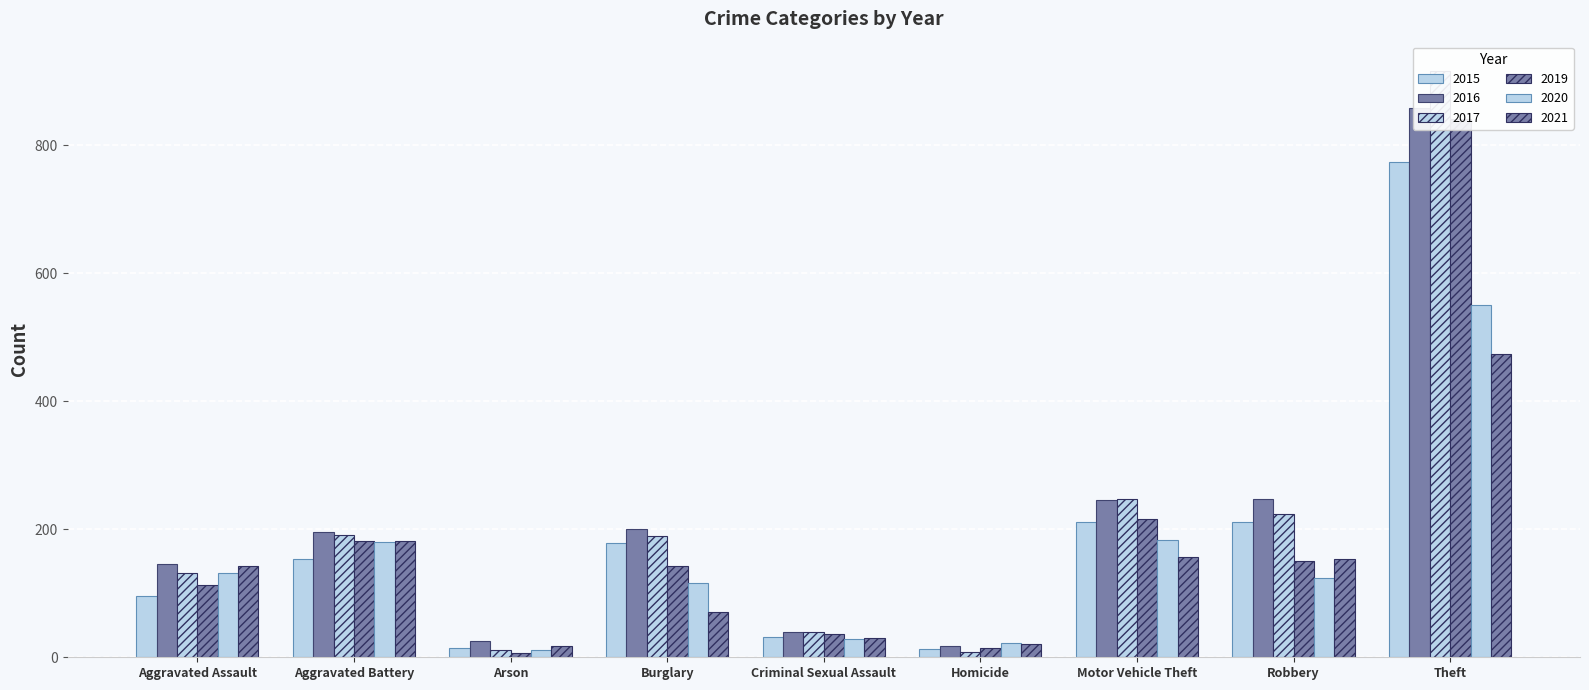

Reading left to right, list all the values displayed in this chart.

2015: Aggravated Assault=95	Aggravated Battery=154	Arson=15	Burglary=178	Criminal Sexual Assault=31	Homicide=13	Motor Vehicle Theft=211	Robbery=212	Theft=774
2016: Aggravated Assault=146	Aggravated Battery=196	Arson=25	Burglary=201	Criminal Sexual Assault=39	Homicide=18	Motor Vehicle Theft=245	Robbery=247	Theft=858
2017: Aggravated Assault=131	Aggravated Battery=191	Arson=12	Burglary=189	Criminal Sexual Assault=39	Homicide=8	Motor Vehicle Theft=247	Robbery=224	Theft=916
2019: Aggravated Assault=113	Aggravated Battery=182	Arson=6	Burglary=143	Criminal Sexual Assault=37	Homicide=14	Motor Vehicle Theft=216	Robbery=150	Theft=841
2020: Aggravated Assault=131	Aggravated Battery=180	Arson=12	Burglary=116	Criminal Sexual Assault=28	Homicide=22	Motor Vehicle Theft=184	Robbery=124	Theft=551
2021: Aggravated Assault=142	Aggravated Battery=182	Arson=17	Burglary=71	Criminal Sexual Assault=30	Homicide=20	Motor Vehicle Theft=156	Robbery=153	Theft=474